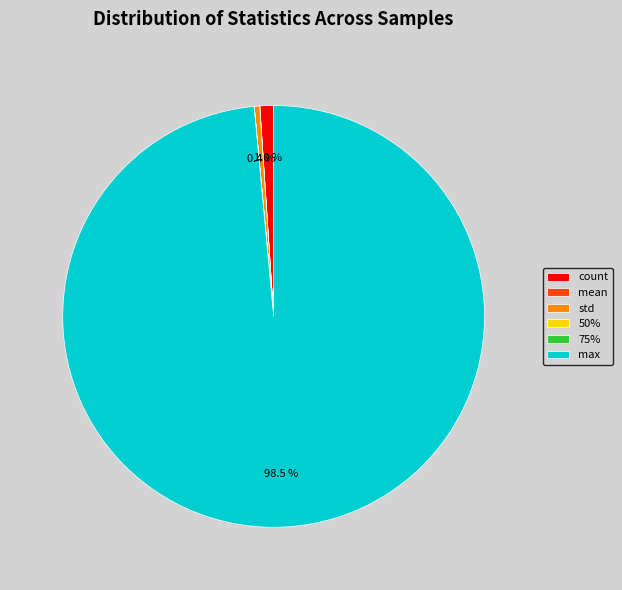

Does max represent more than half of the total?

Yes